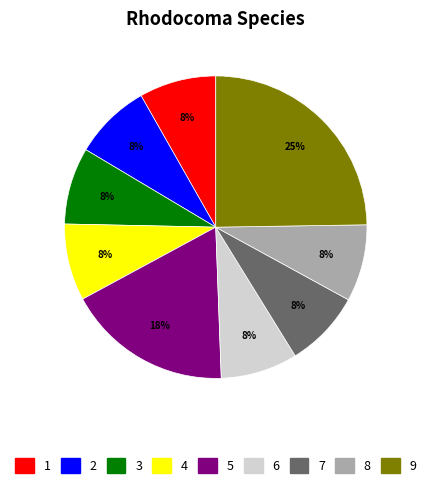

To the nearest percent, what is the average slice percentage?

11%